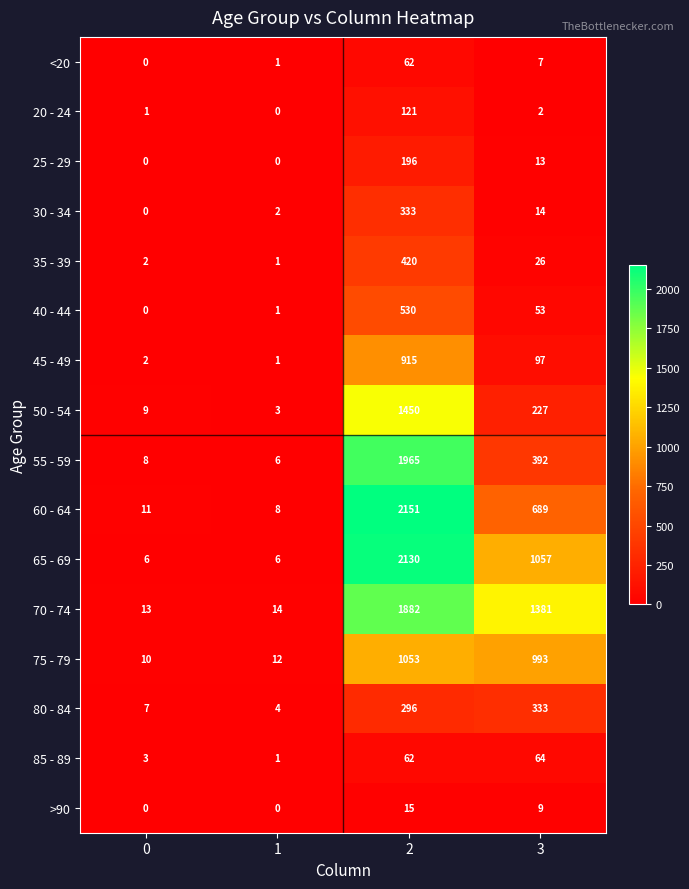

What is the average value of the 40 - 44 series?

146